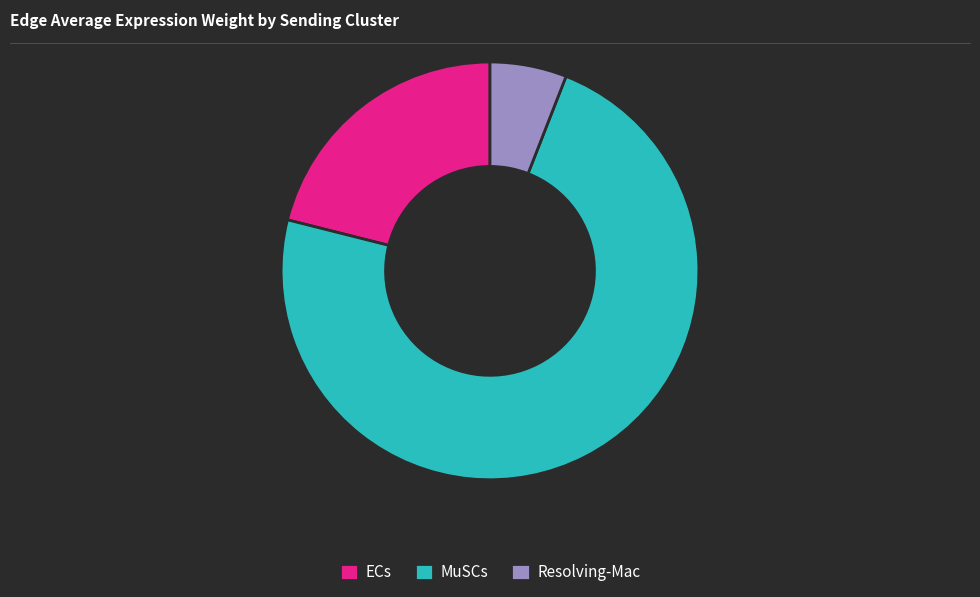

How many segments does this pie chart have?

3